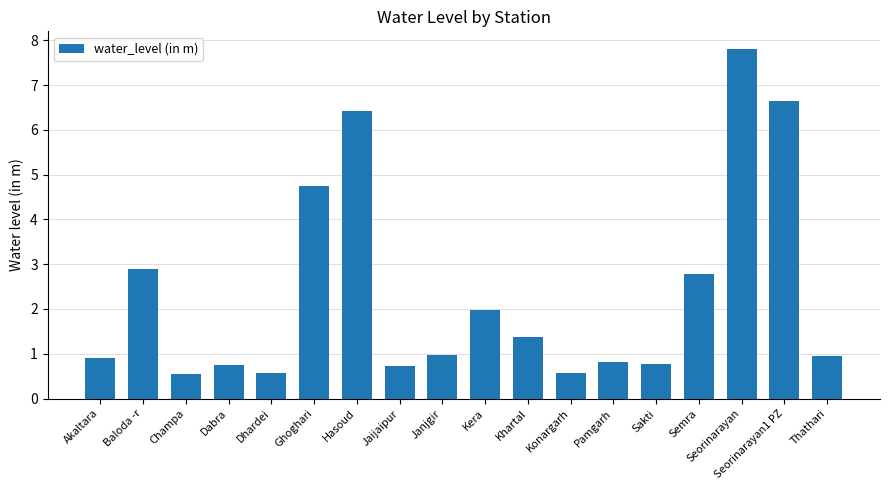

Between Seorinarayan1 PZ and Janjgir, which is larger?

Seorinarayan1 PZ